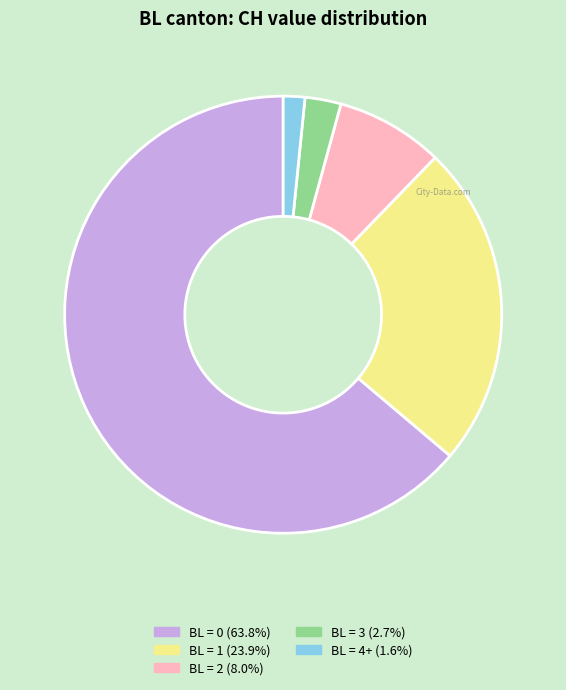

Is there a majority slice in this chart?

Yes